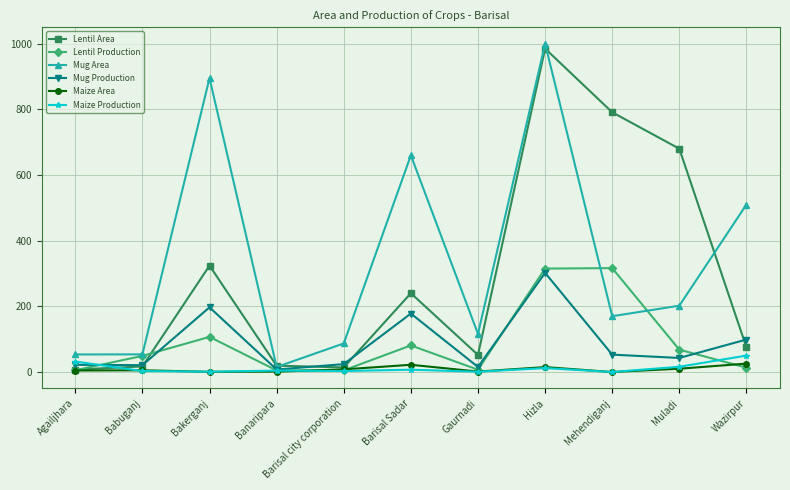

At which category does the chart reach its peak across all series?

Hizla